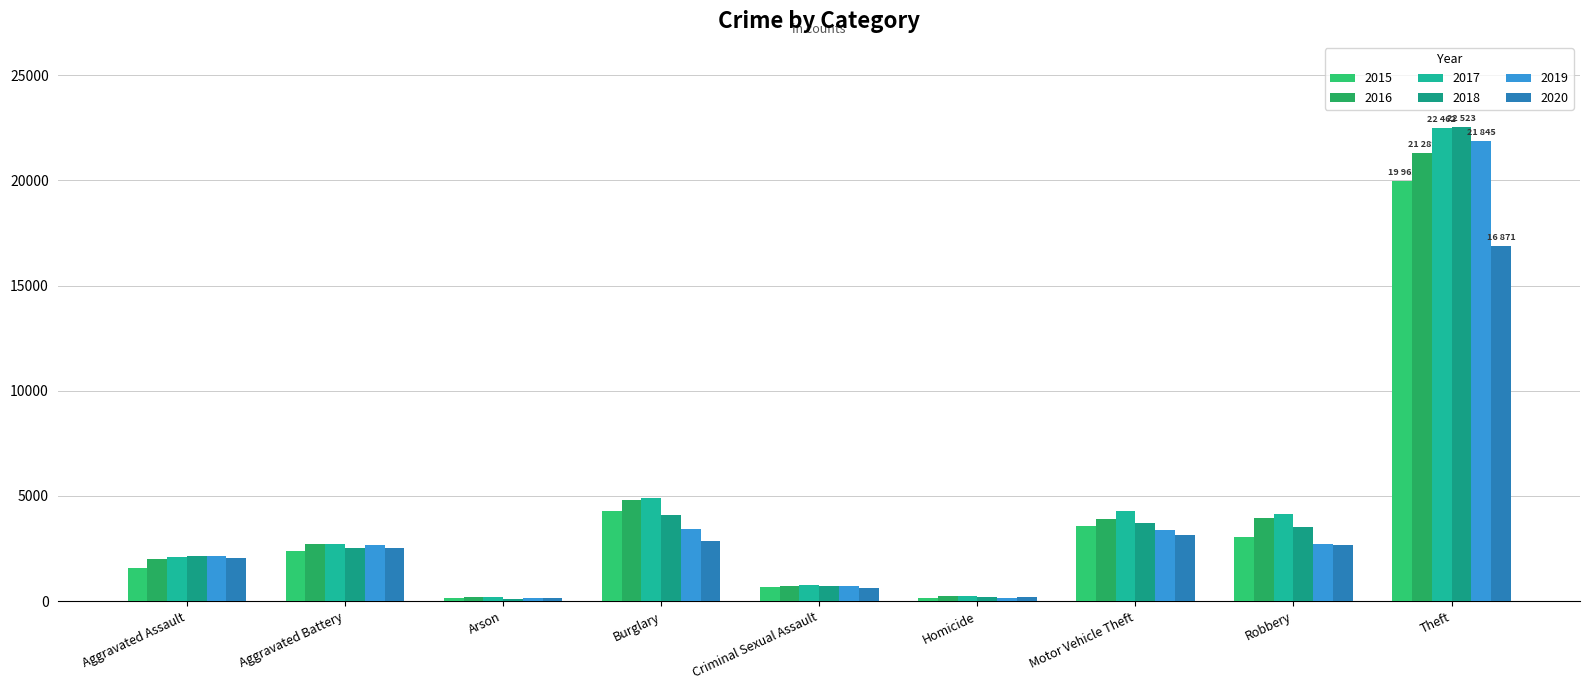

Which series has the largest total across all categories?

2017